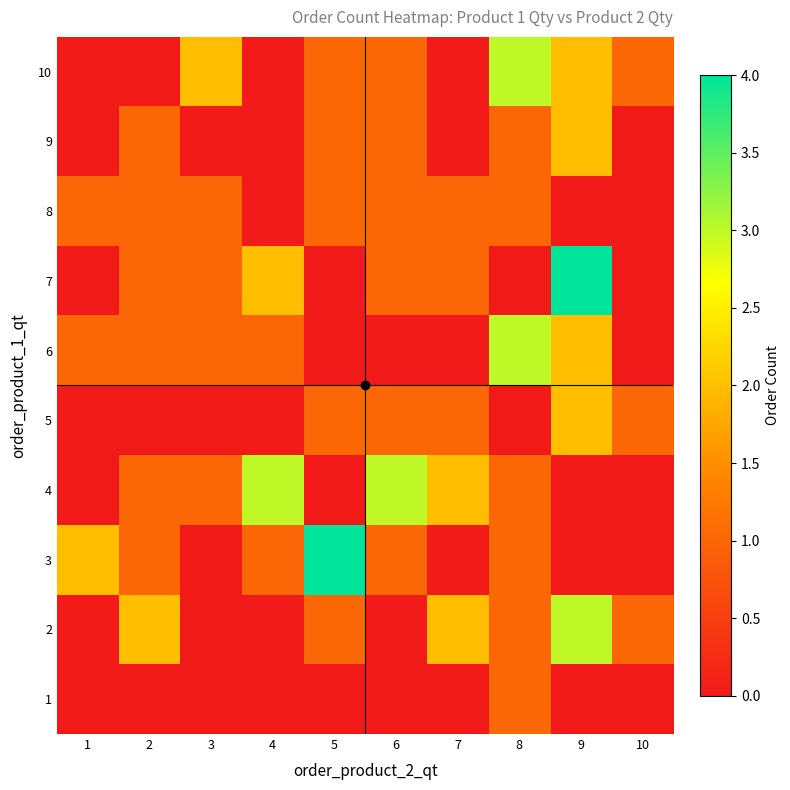

Which has a higher value, 4 or 6?

4